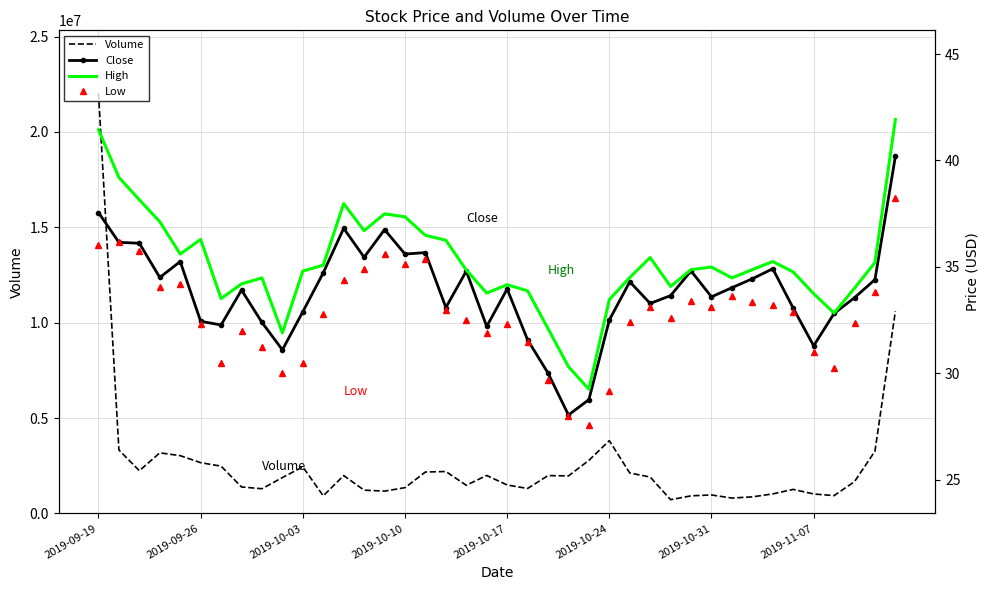

True or false: Low and High cross at least once.

False